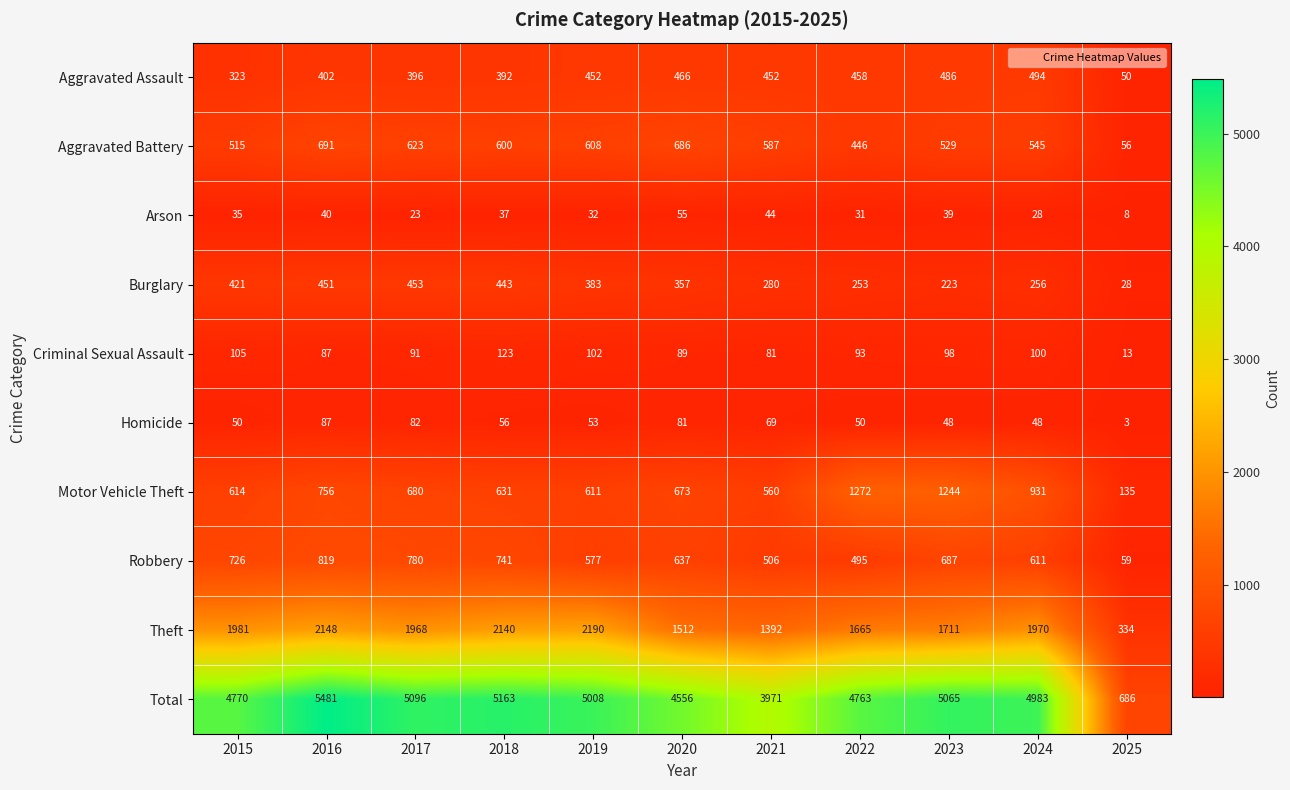

Is the value of Theft at 2023 greater than the value of Motor Vehicle Theft at 2025?

Yes